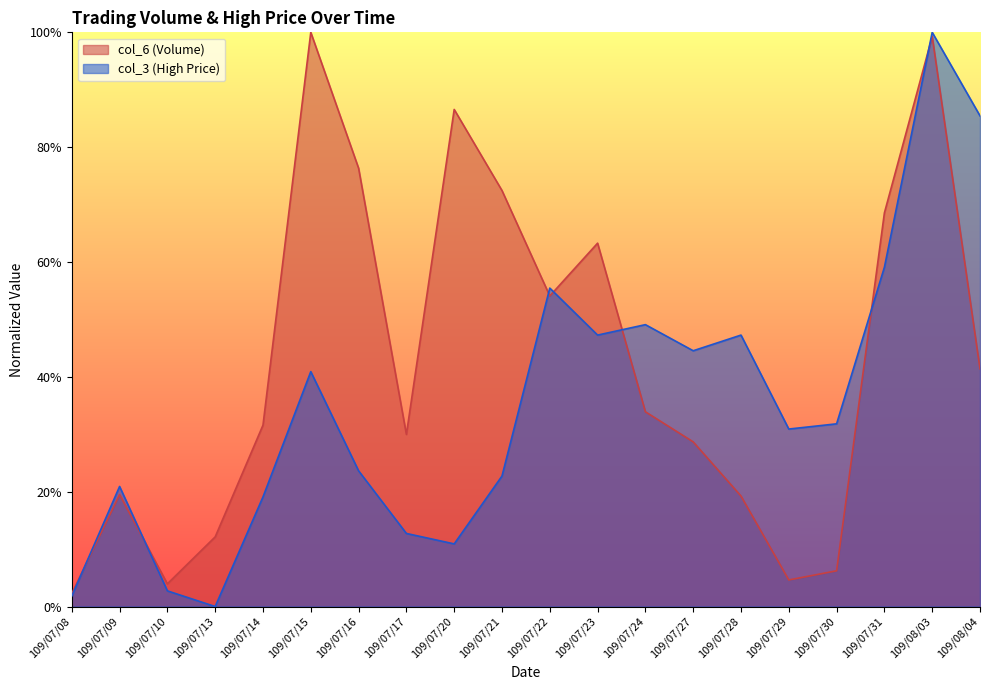

How many interior local peaks does the col_6 series have?

5